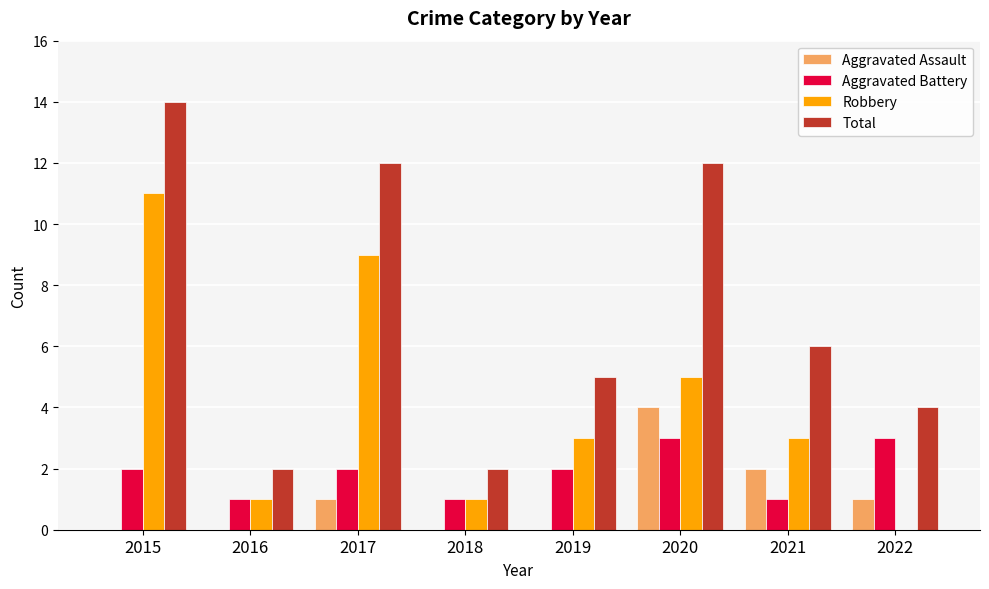

What is the sum of all Aggravated Battery values?

15